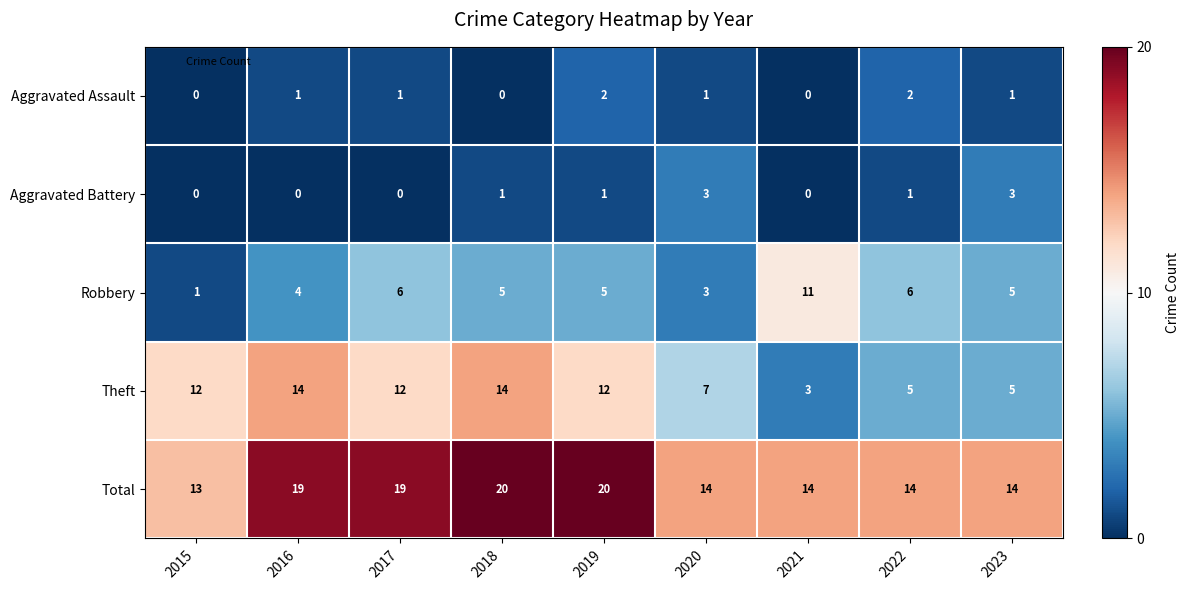

Rank the series by their maximum value, from highest to lowest.

Total, Theft, Robbery, Aggravated Battery, Aggravated Assault